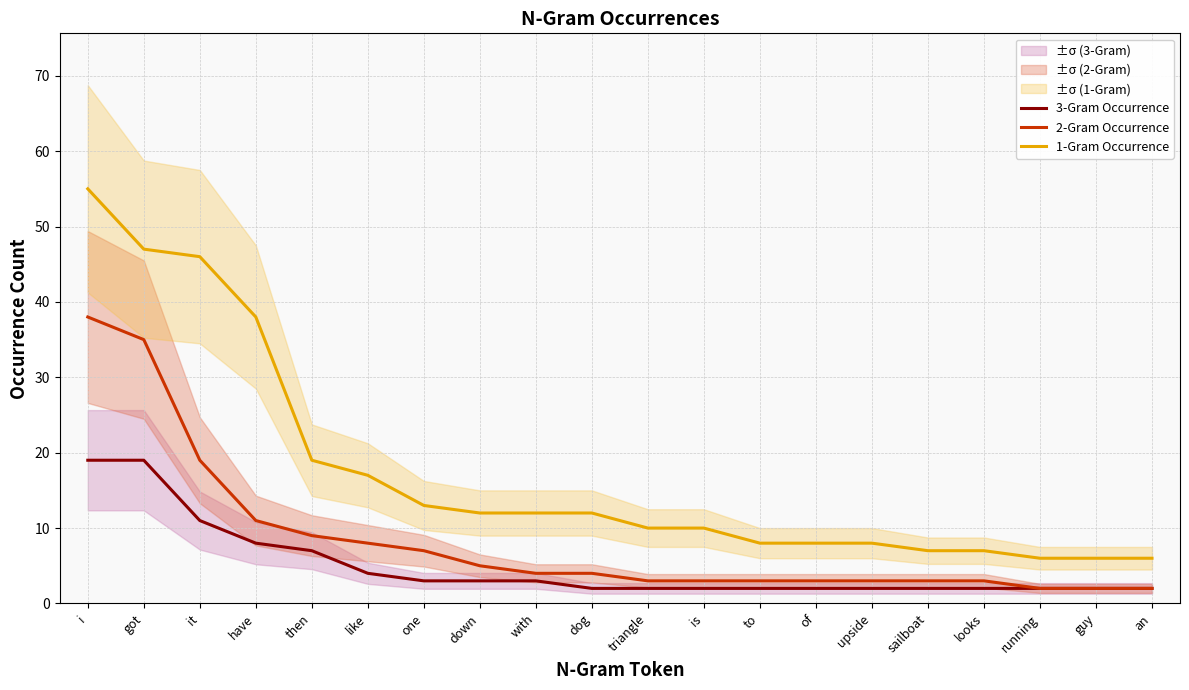

What position from the right is i?

20